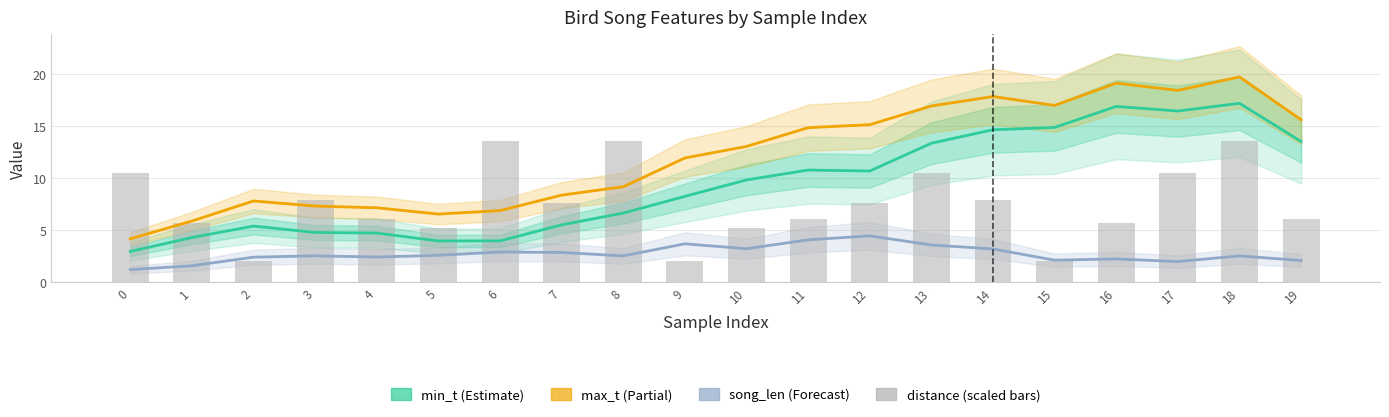

What is the sum of all min_t (Estimate) values?

188.9